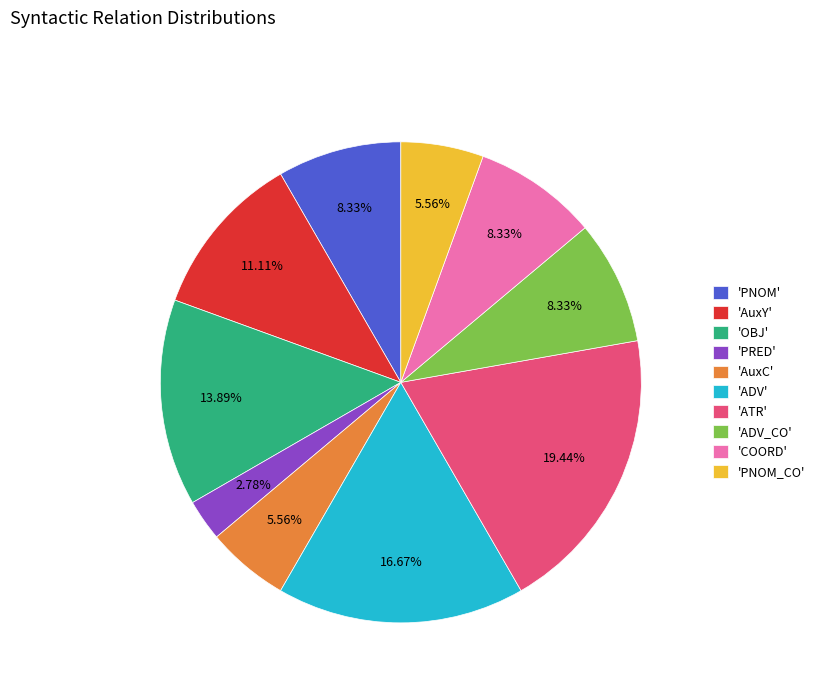

To the nearest percent, what is the difference between the largest and smallest slice percentages?

17%